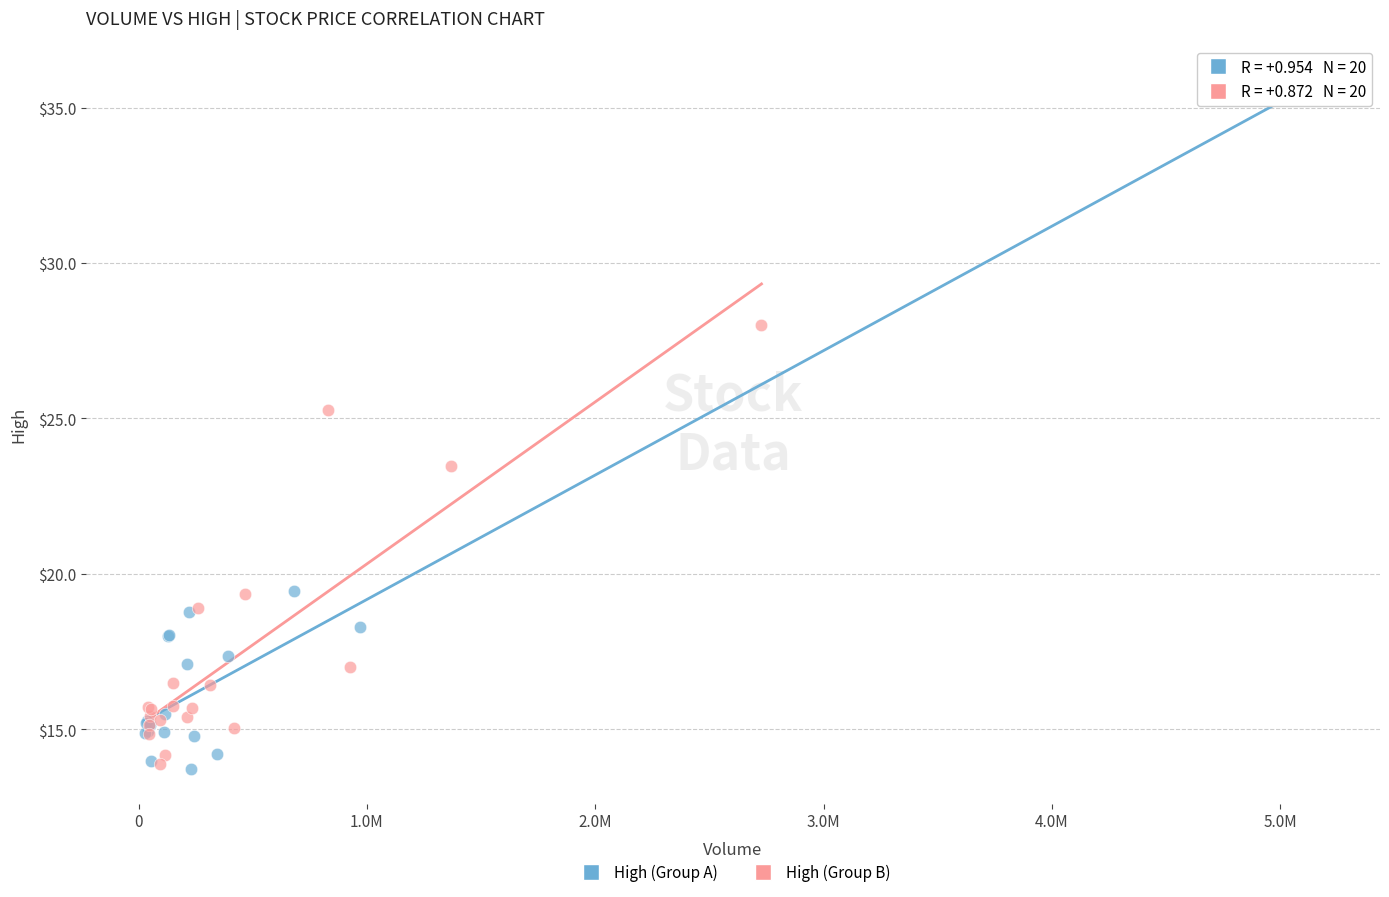

Which series reaches the maximum Y coordinate?

High (Group A)